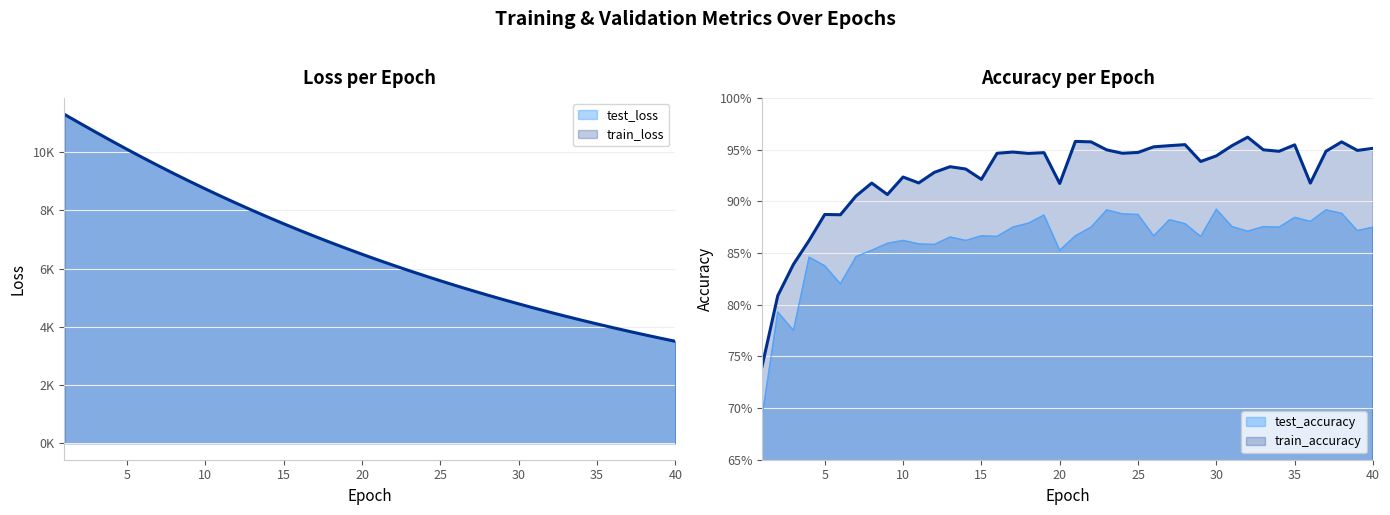

Reading left to right, list all the values displayed in this chart.

test_loss: 1=11295.7	2=10989.0	3=10686.2	4=10387.4	5=10095.5	6=9810.2	7=9531.3	8=9259.0	9=8994.1	10=8735.0	11=8483.1	12=8237.3	13=7998.1	14=7764.9	15=7538.6	16=7317.4	17=7102.7	18=6893.7	19=6690.2	20=6492.6	21=6299.6	22=6112.3	23=5930.2	24=5753.0	25=5580.7	26=5413.0	27=5250.0	28=5091.5	29=4937.6	30=4787.7	31=4642.2	32=4500.4	33=4363.0	34=4229.1	35=4099.2	36=3972.9	37=3850.0	38=3730.6	39=3614.7	40=3502.0
train_loss: 1=11294.4	2=10987.6	3=10684.5	4=10386.1	5=10094.2	6=9808.9	7=9530.2	8=9258.0	9=8992.9	10=8734.0	11=8482.0	12=8236.4	13=7997.2	14=7764.3	15=7537.7	16=7316.8	17=7102.0	18=6893.0	19=6689.6	20=6491.8	21=6299.1	22=6111.8	23=5929.7	24=5752.5	25=5580.1	26=5412.5	27=5249.5	28=5091.1	29=4937.1	30=4787.3	31=4641.7	32=4500.1	33=4362.6	34=4228.8	35=4098.8	36=3972.6	37=3849.6	38=3730.3	39=3614.4	40=3501.7
test_accuracy: 1=0.7	2=0.8	3=0.8	4=0.8	5=0.8	6=0.8	7=0.8	8=0.9	9=0.9	10=0.9	11=0.9	12=0.9	13=0.9	14=0.9	15=0.9	16=0.9	17=0.9	18=0.9	19=0.9	20=0.9	21=0.9	22=0.9	23=0.9	24=0.9	25=0.9	26=0.9	27=0.9	28=0.9	29=0.9	30=0.9	31=0.9	32=0.9	33=0.9	34=0.9	35=0.9	36=0.9	37=0.9	38=0.9	39=0.9	40=0.9
train_accuracy: 1=0.7	2=0.8	3=0.8	4=0.9	5=0.9	6=0.9	7=0.9	8=0.9	9=0.9	10=0.9	11=0.9	12=0.9	13=0.9	14=0.9	15=0.9	16=0.9	17=0.9	18=0.9	19=0.9	20=0.9	21=1.0	22=1.0	23=0.9	24=0.9	25=0.9	26=1.0	27=1.0	28=1.0	29=0.9	30=0.9	31=1.0	32=1.0	33=0.9	34=0.9	35=1.0	36=0.9	37=0.9	38=1.0	39=0.9	40=1.0